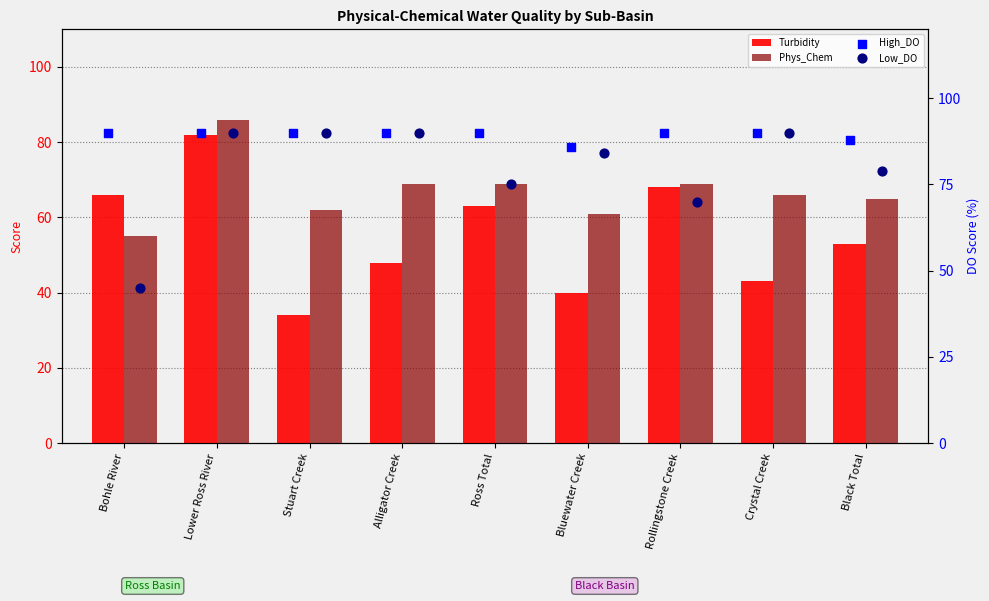

Is the value of Turbidity at Lower Ross River greater than the value of High_DO at Crystal Creek?

No